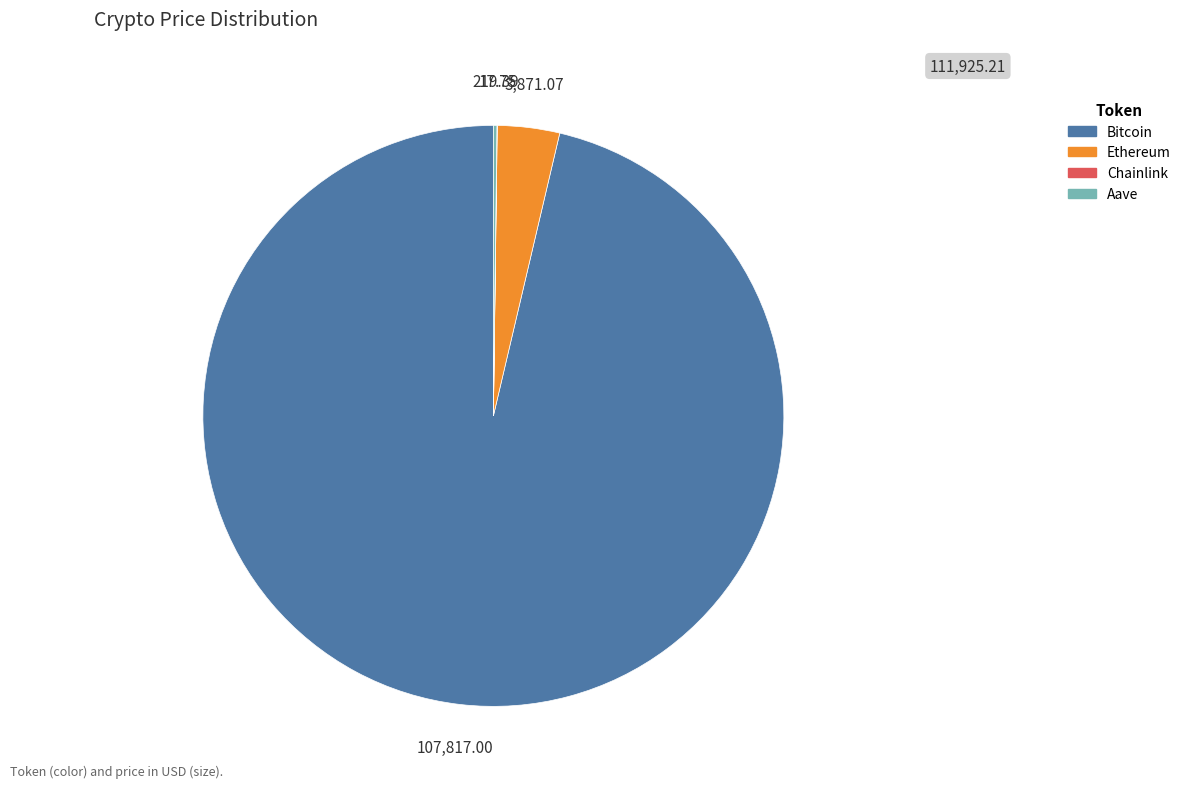

Does any single category account for the majority?

Yes